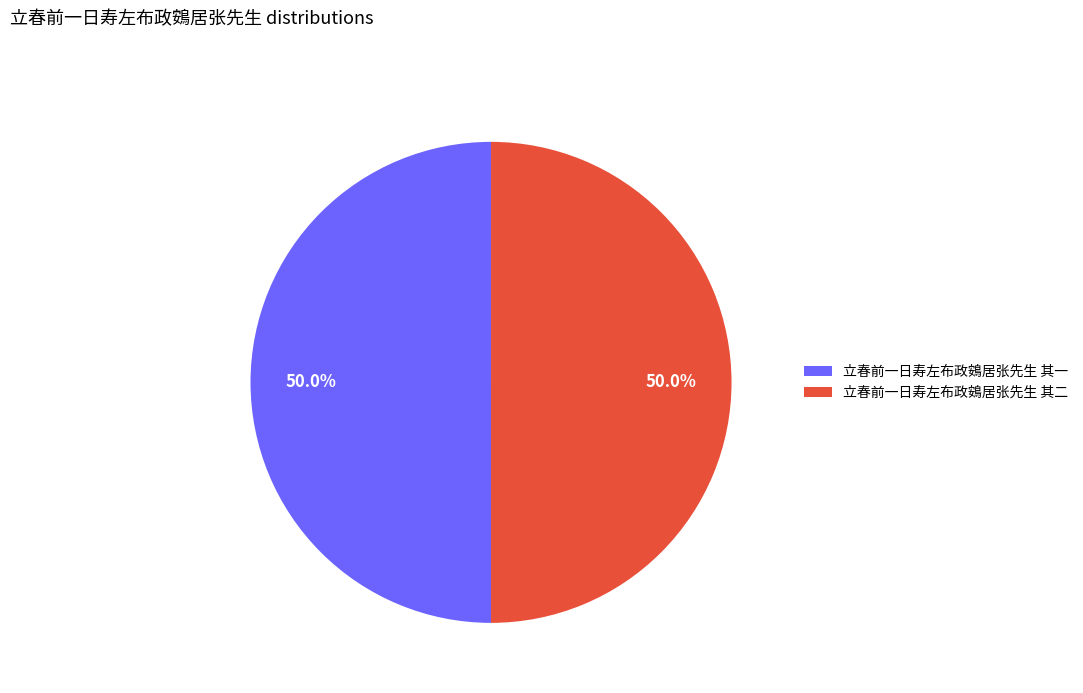

Count the number of slices in the pie.

2